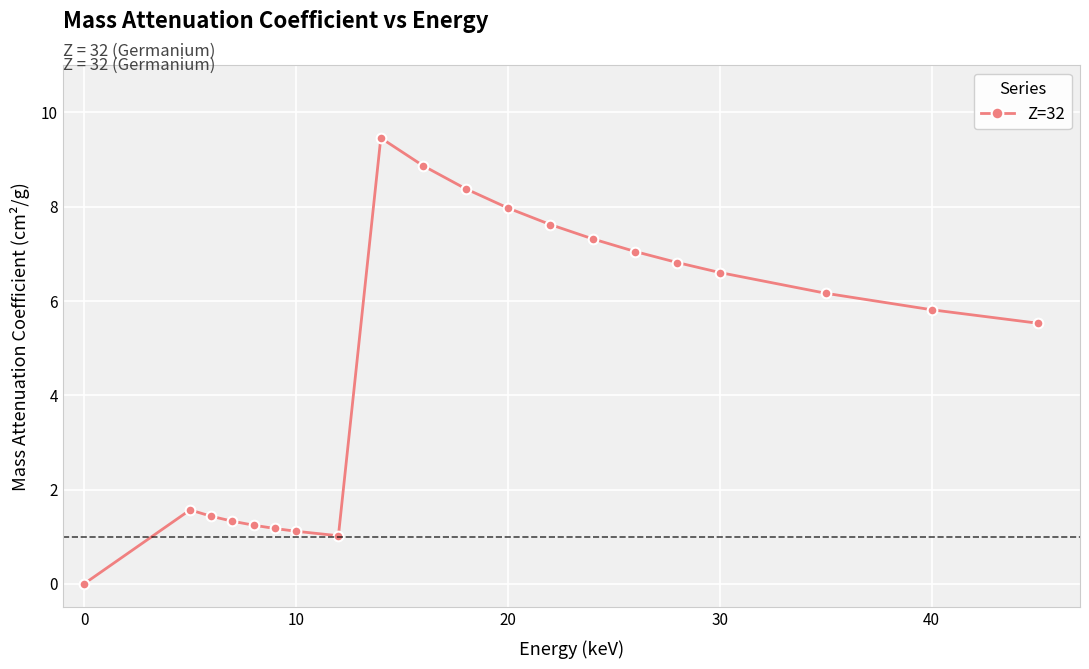

What is the difference between the maximum and minimum values?

9.5